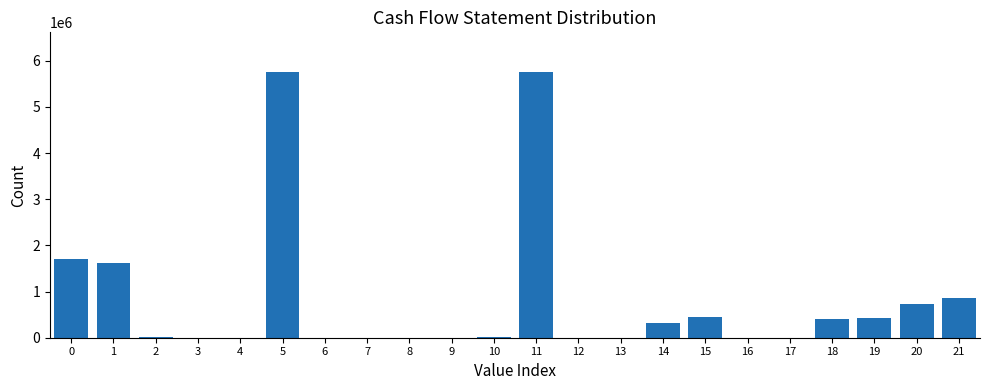

Is it true that the value at 11 is 5752924?

True